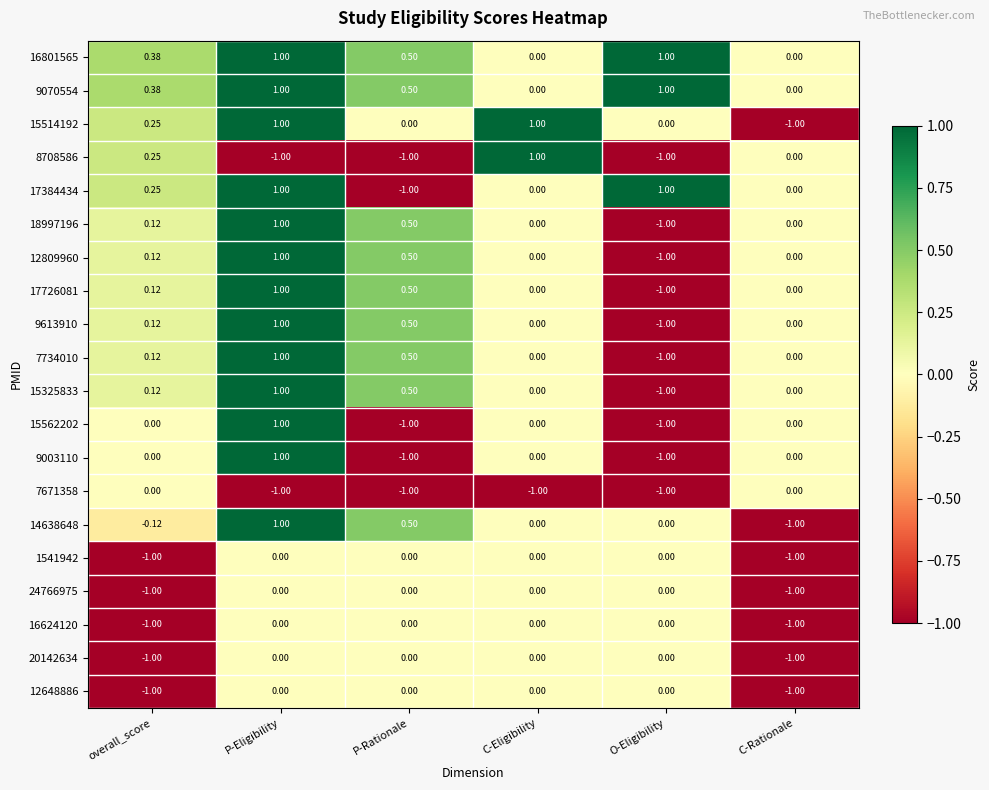

Is the value of 15562202 at P-Rationale greater than the value of 15514192 at P-Rationale?

No